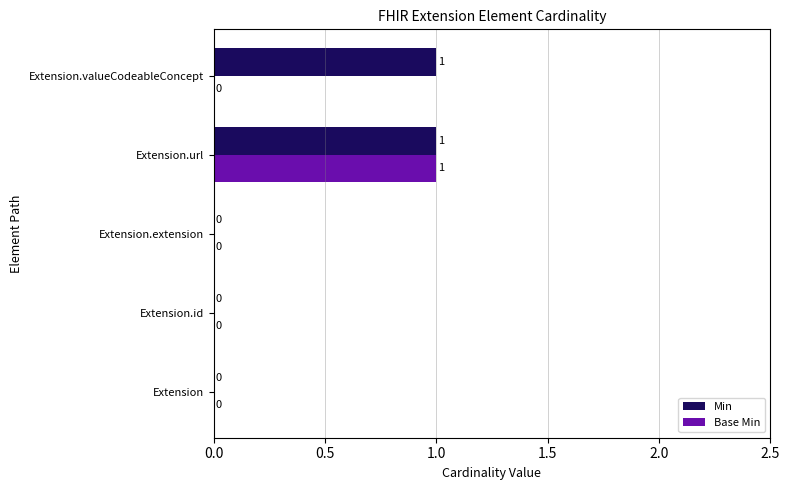

How many Base Min values are between 0 and 1?

5